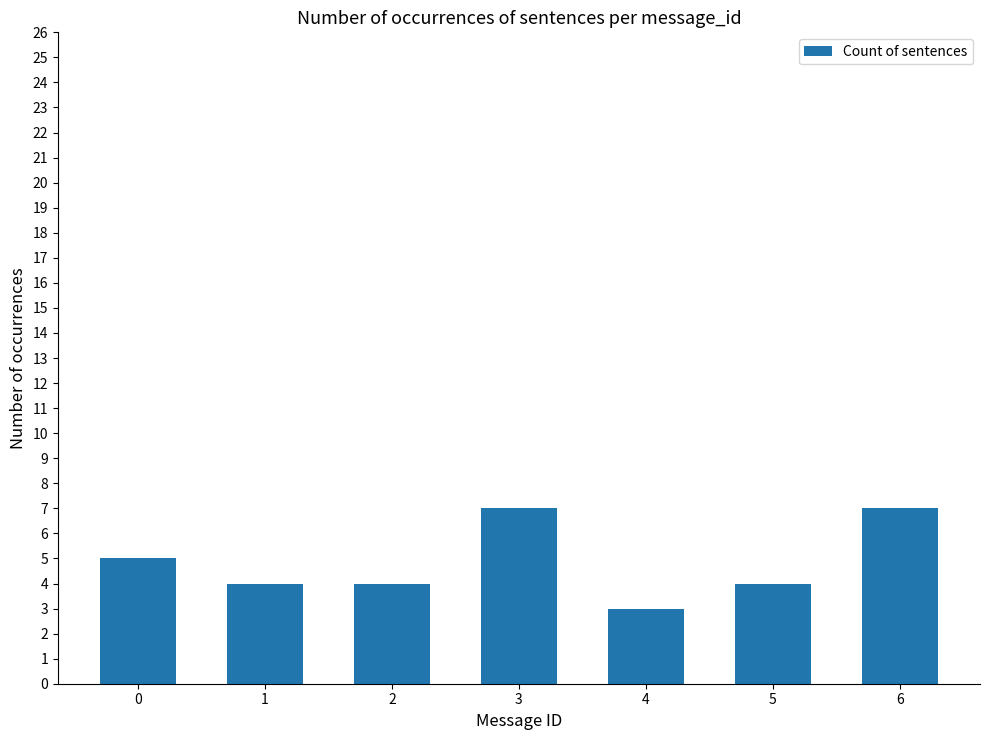

What is the change in value from 0 to 3?

+2